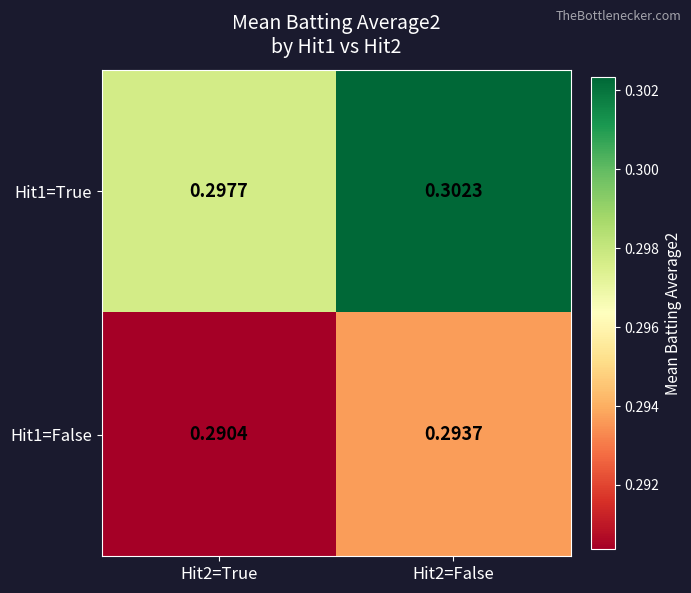

Reading left to right, what are all the values shown in this chart?

Hit1=True: Hit2=True=0.3	Hit2=False=0.3
Hit1=False: Hit2=True=0.3	Hit2=False=0.3